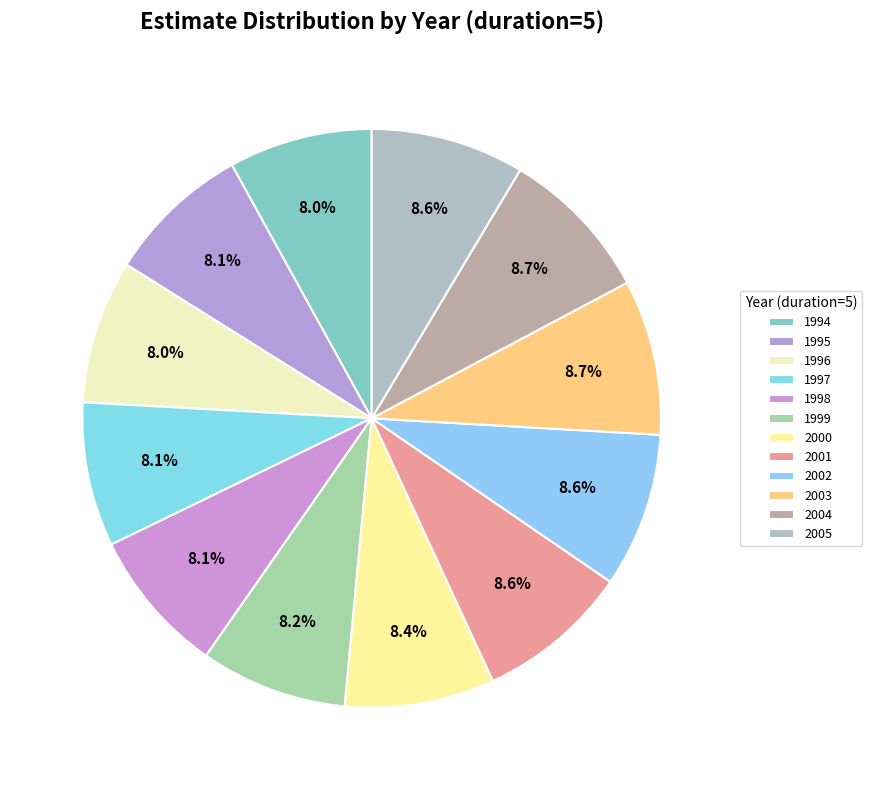

How much of the chart is everything except 1997?

91.9%